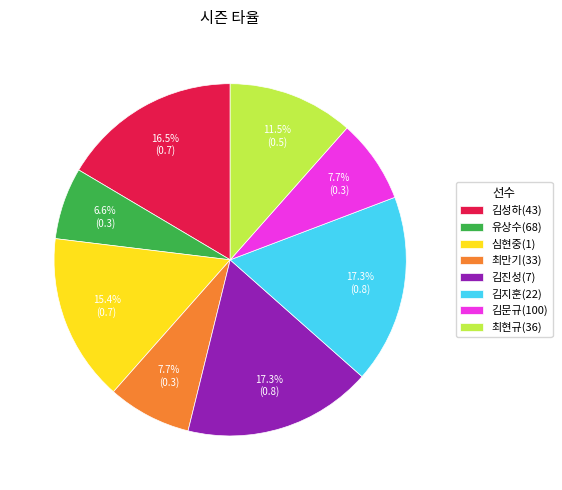

Does 심현중(1) represent more than half of the total?

No